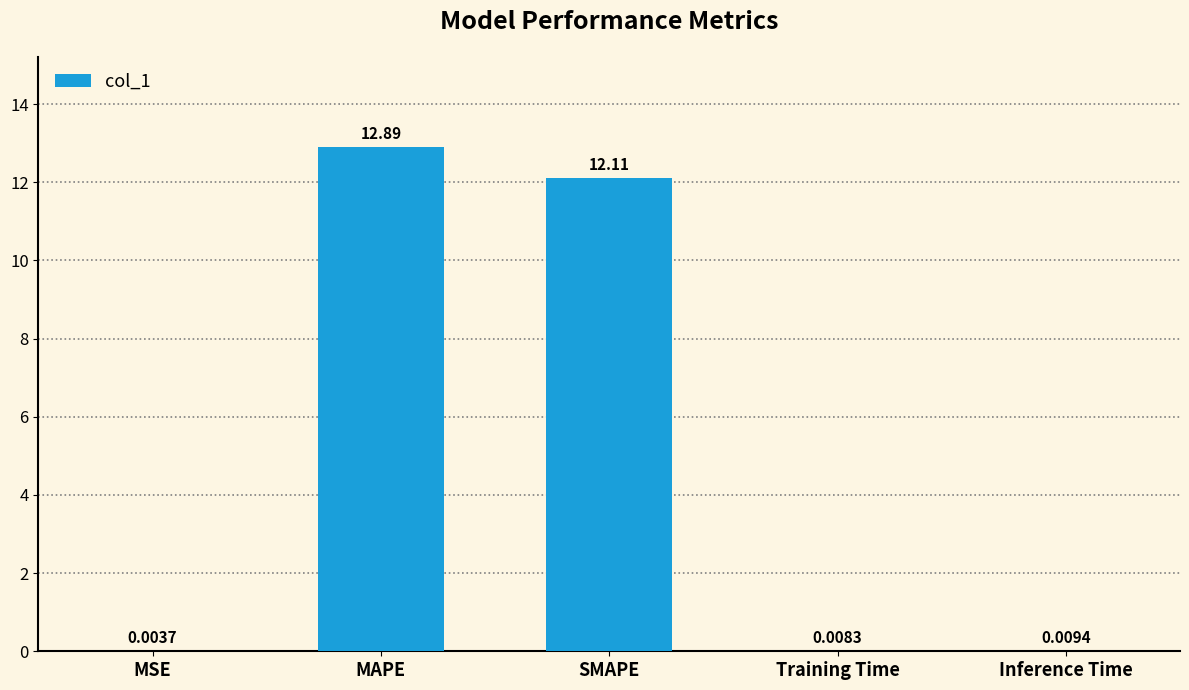

What is the sum of all values?

25.0